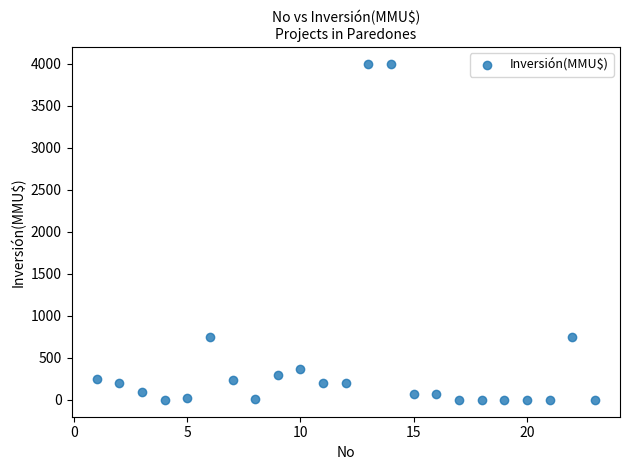

What is the range of Y values (max minus min)?

4000